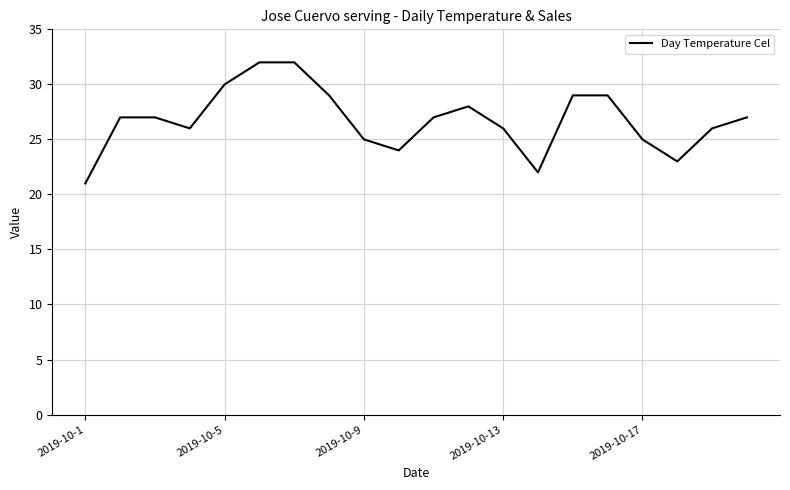

What is the difference between the maximum and minimum values?

11